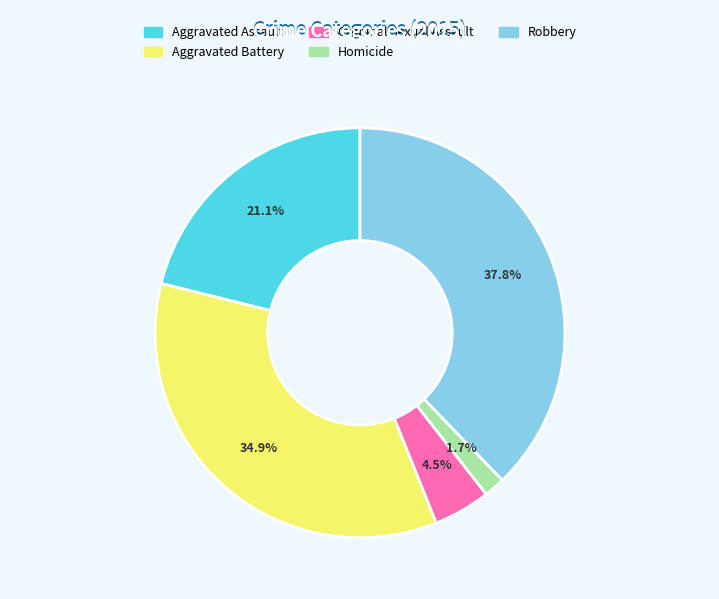

Does Aggravated Assault represent more than half of the total?

No